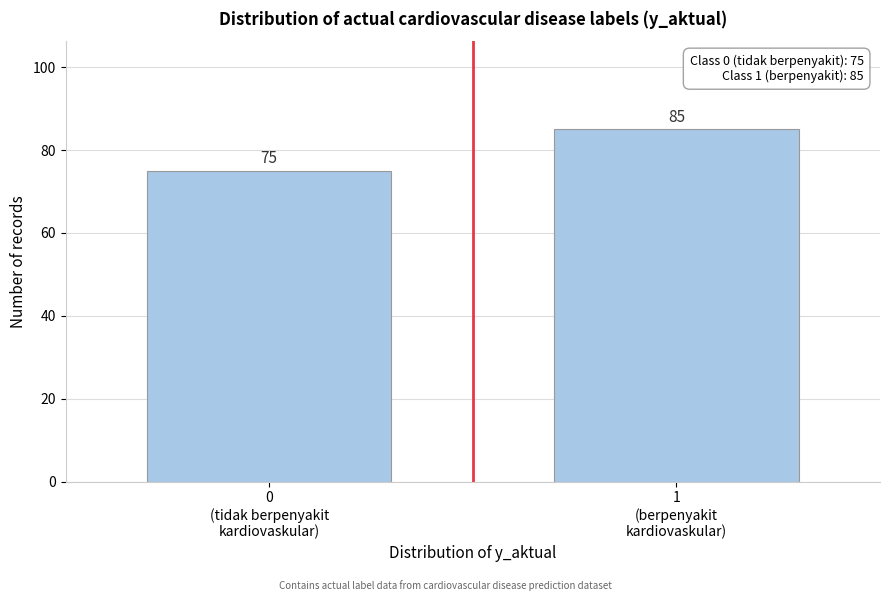

Reading left to right, extract all data points from this chart.

75	85